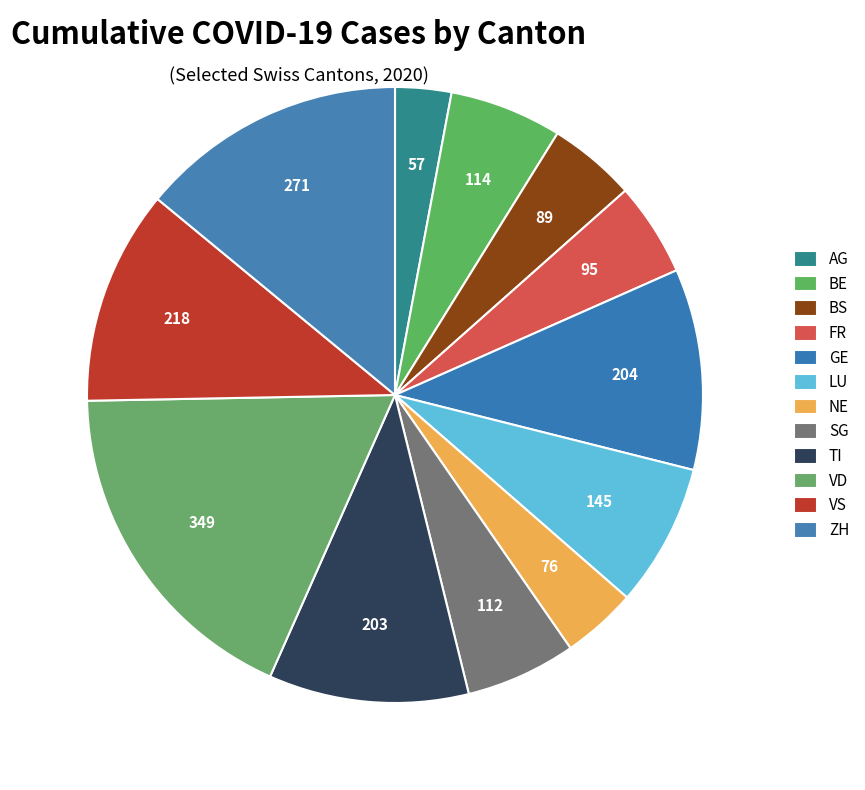

Rank the categories by value from lowest to highest.

AG, NE, BS, FR, SG, BE, LU, TI, GE, VS, ZH, VD